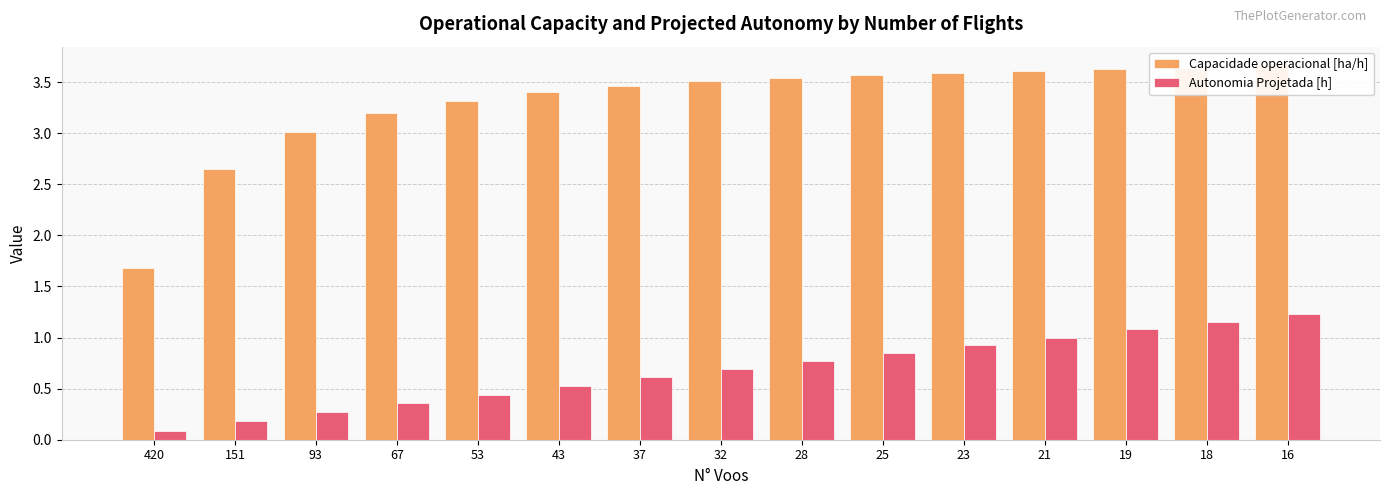

Between 420 and 67, which series saw the biggest shift?

Capacidade operacional [ha/h]